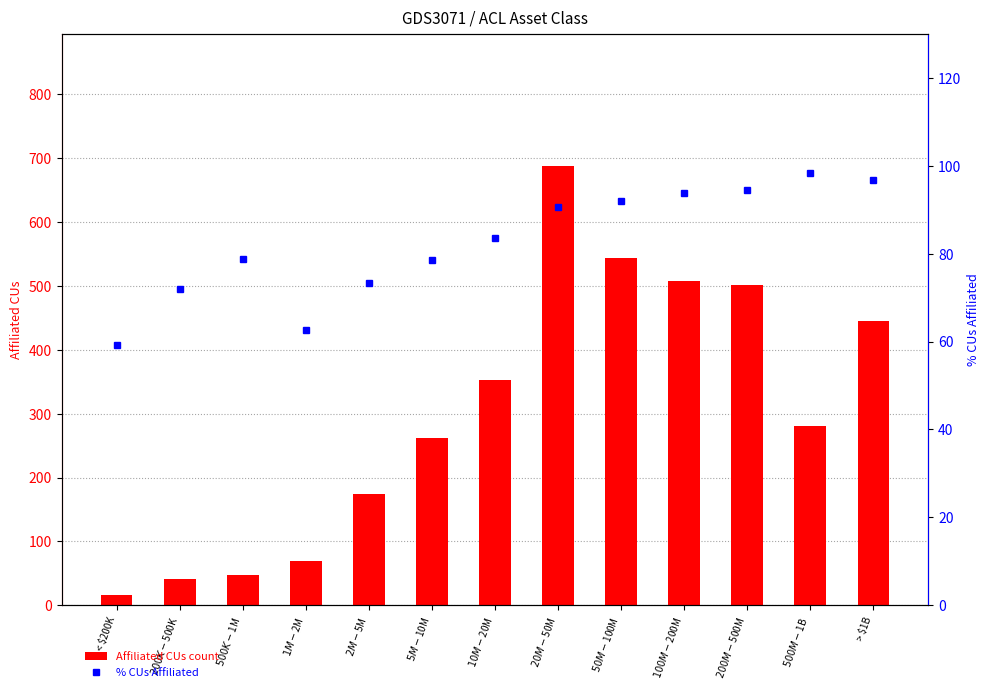

What is the spread (max minus min) of values at $50M-$100M?

451.0